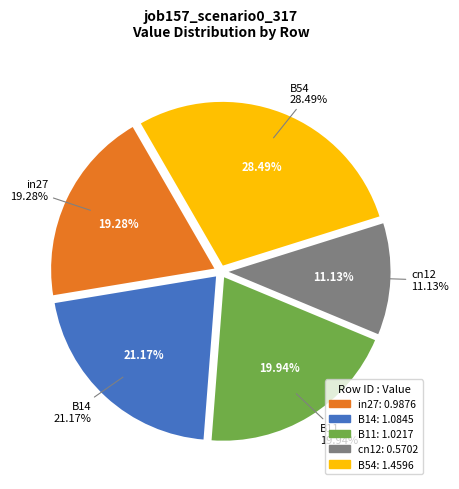

True or false: B11 accounts for 33% of the total.

False